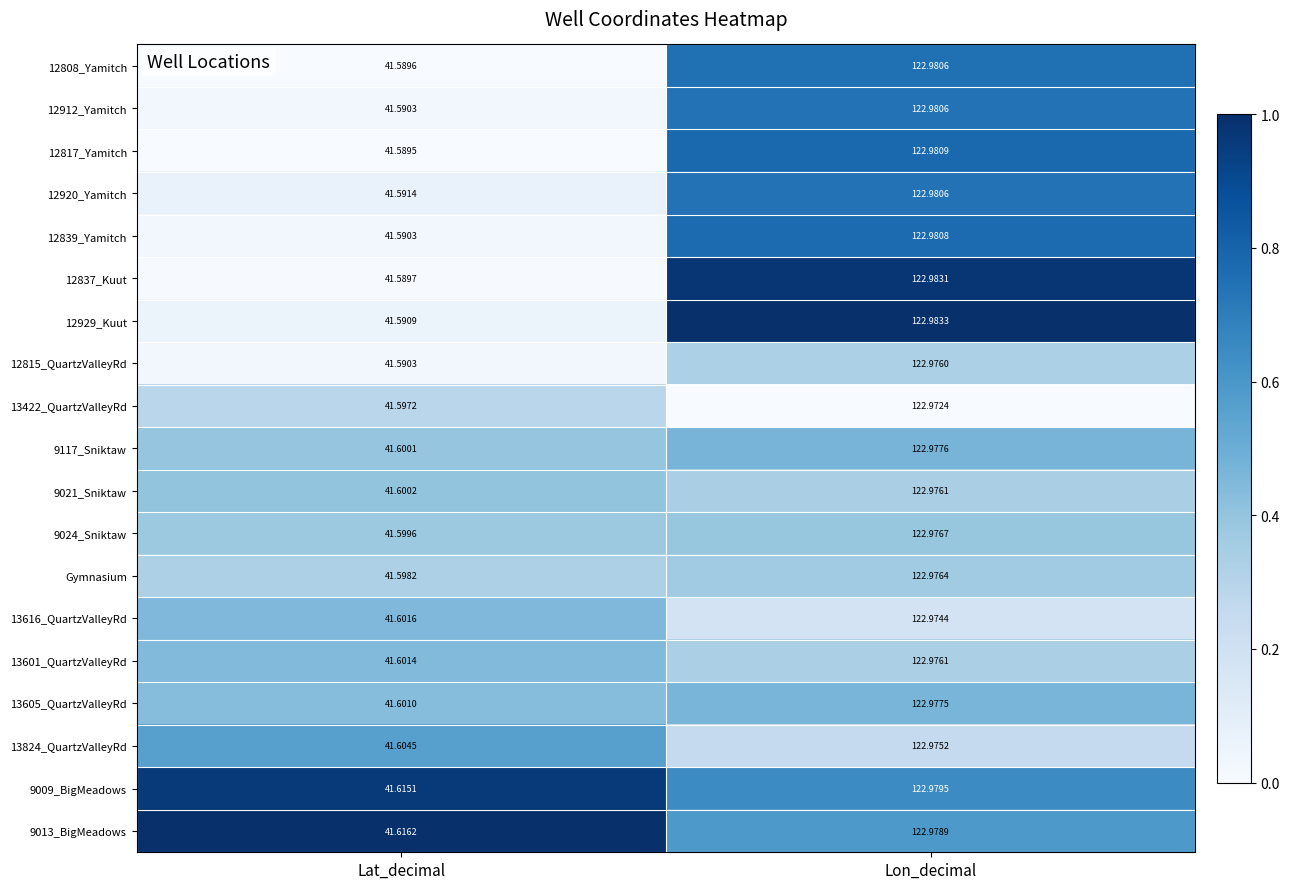

At which category does the chart reach its peak across all series?

Lon_decimal